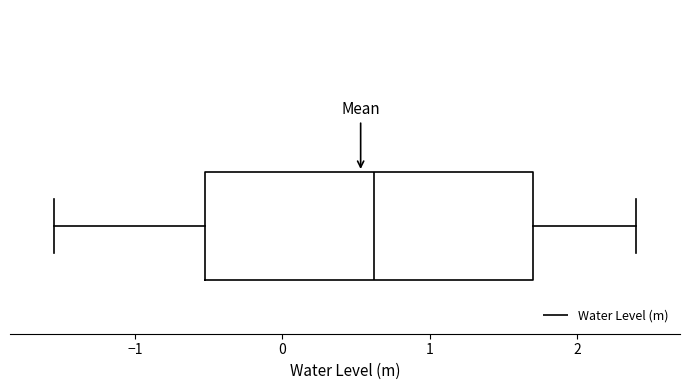

Read this box plot against the x-axis: the position of the median line, the range covered by the box, and the ends of both whiskers. The values are not printed on the chart, so give them approximately, as read against the axis.

median 0.6, box -0.5 to 1.7, whiskers -1.5 to 2.4